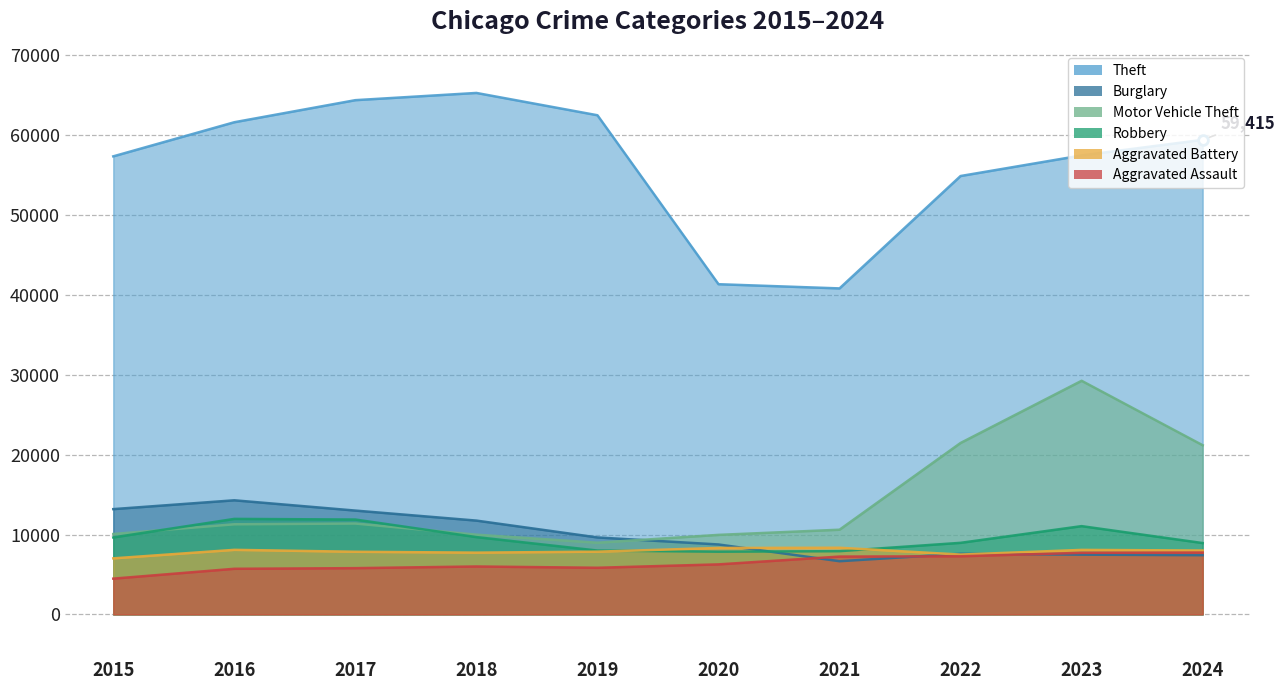

Reading left to right, list all the values displayed in this chart.

Theft: 57352	61623	64386	65290	62497	41343	40818	54889	57467	59415
Burglary: 13184	14289	13001	11747	9638	8758	6661	7593	7481	7415
Motor Vehicle Theft: 10068	11285	11380	9985	8978	9959	10605	21466	29251	21183
Robbery: 9638	11960	11880	9681	7995	7855	7920	8963	11054	8935
Aggravated Battery: 7019	8085	7845	7735	7858	8321	8347	7491	8078	8002
Aggravated Assault: 4480	5713	5793	6002	5841	6265	7242	7280	7712	7748